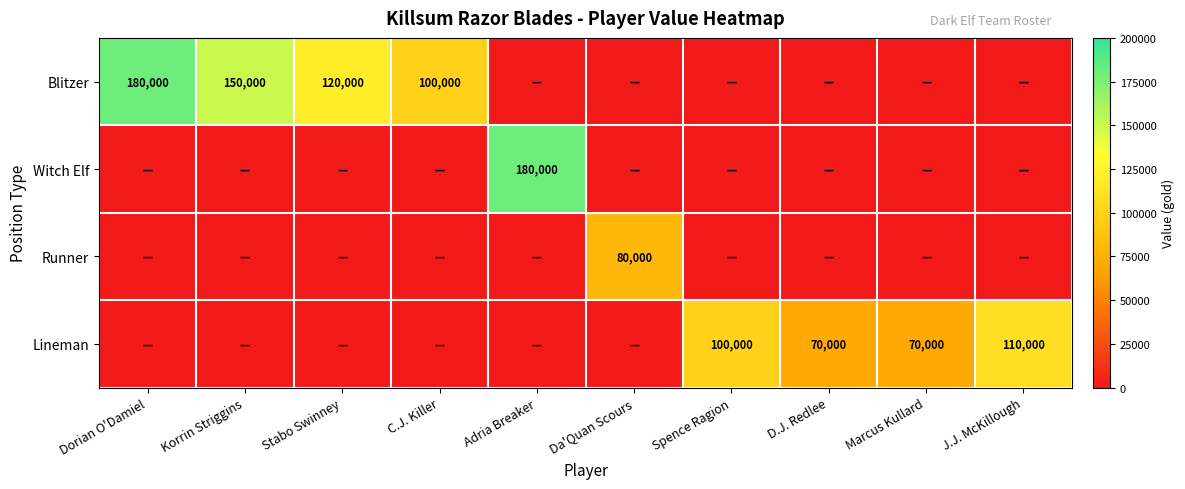

Count the number of categories in the chart.

10